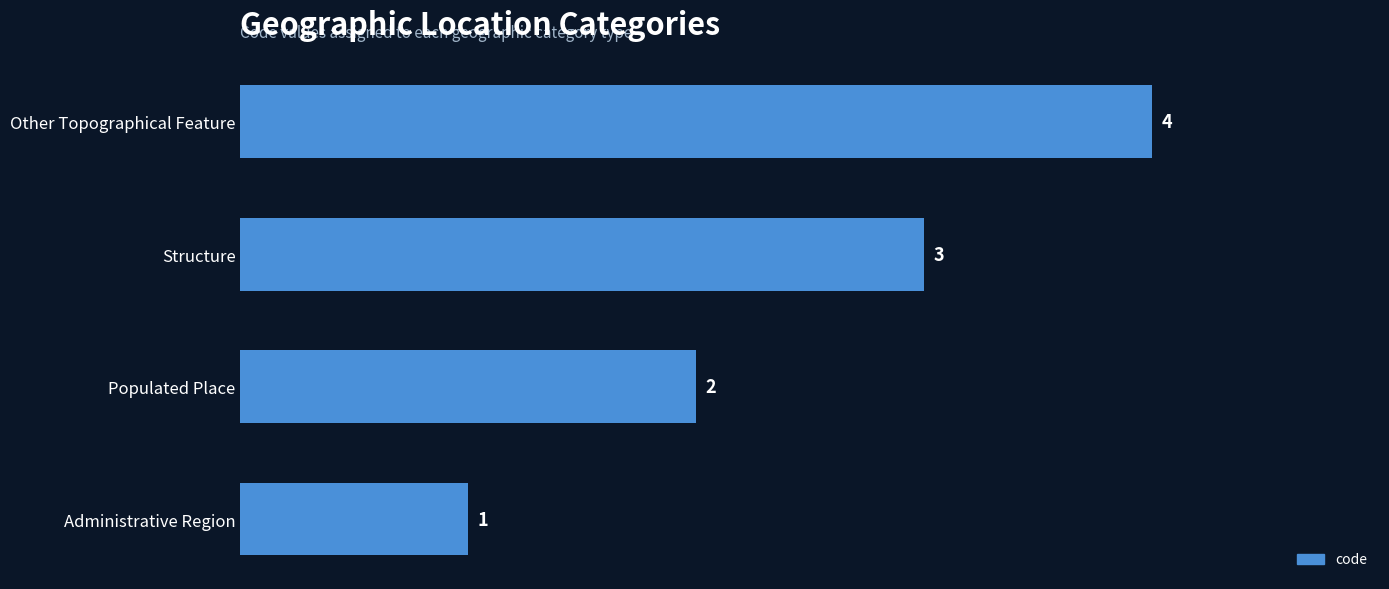

How many bars are there in total?

4